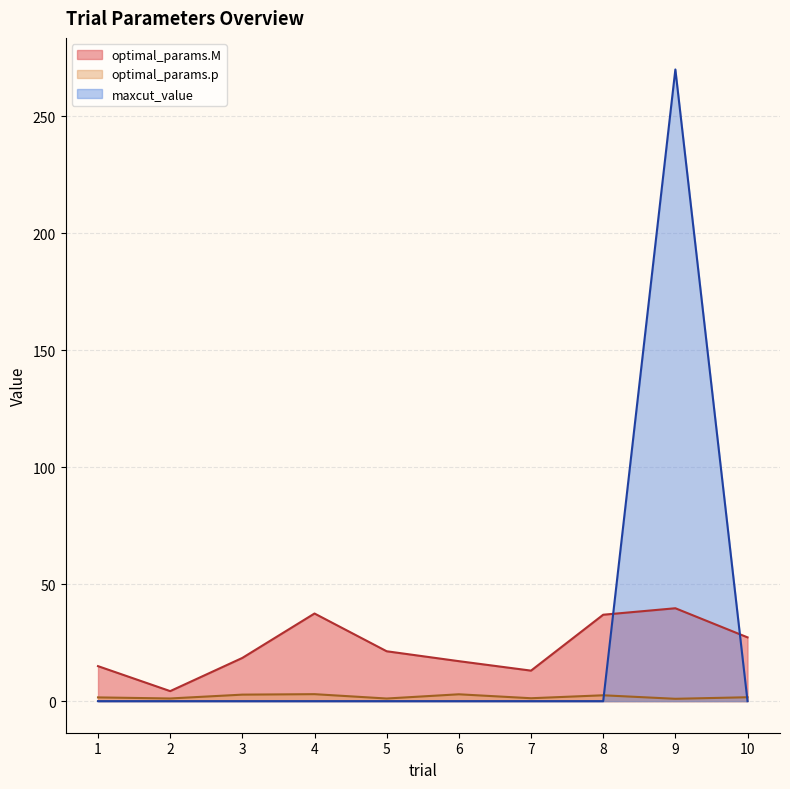

True or false: optimal_params.M has more than 0 points higher than both neighbors.

True